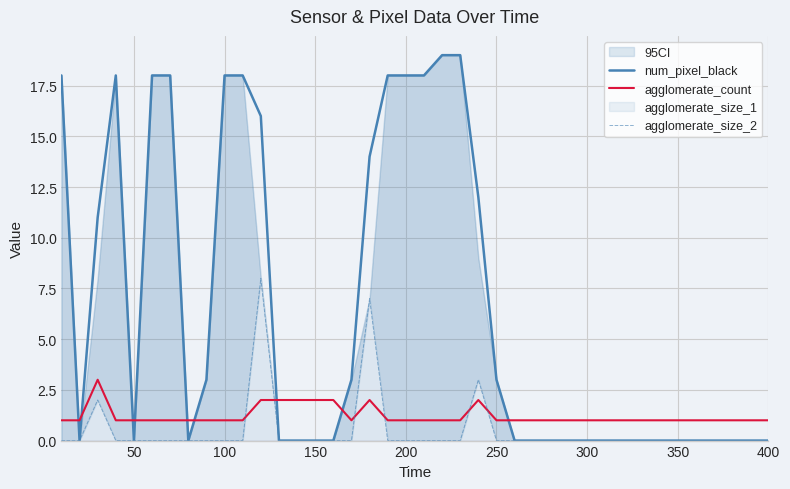

How many times do num_pixel_black and agglomerate_count cross each other?

9